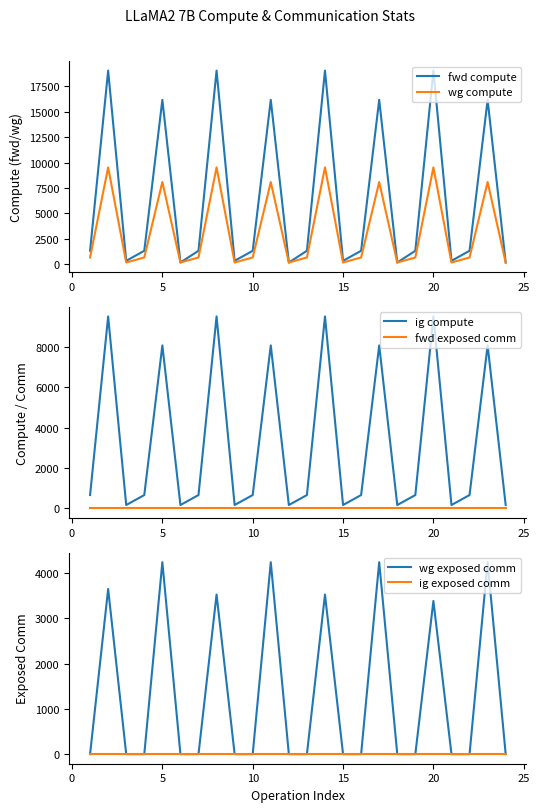

True or false: fwd exposed comm and fwd compute cross at least once.

False